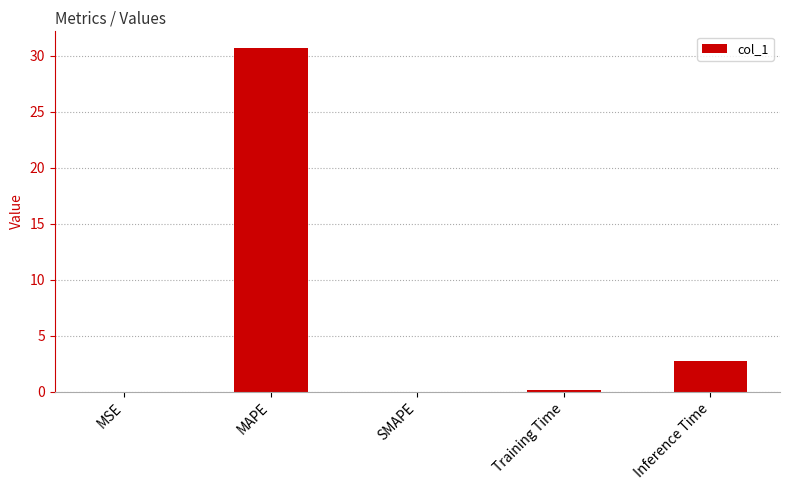

Is it true that the value at SMAPE is 0.0?

True